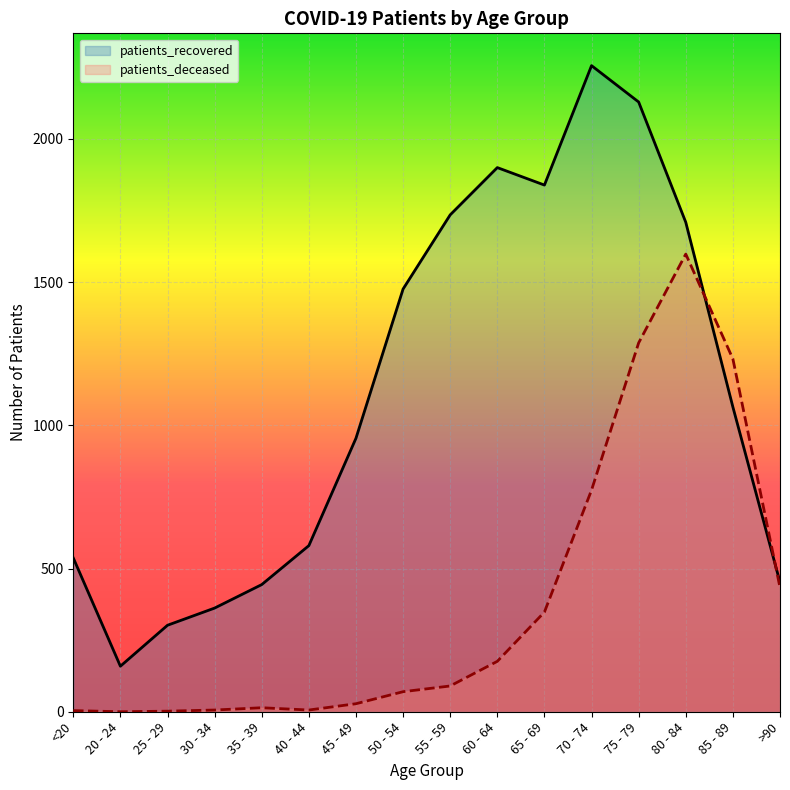

Which series has the largest total across all categories?

patients_recovered